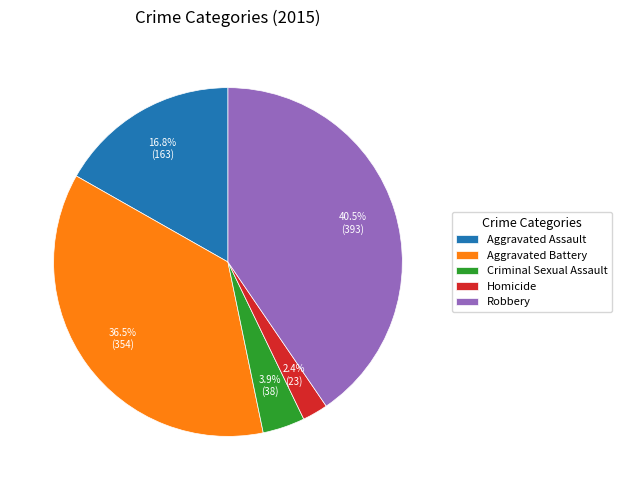

What is the ratio of the value at Criminal Sexual Assault to the value at Robbery?

0.1